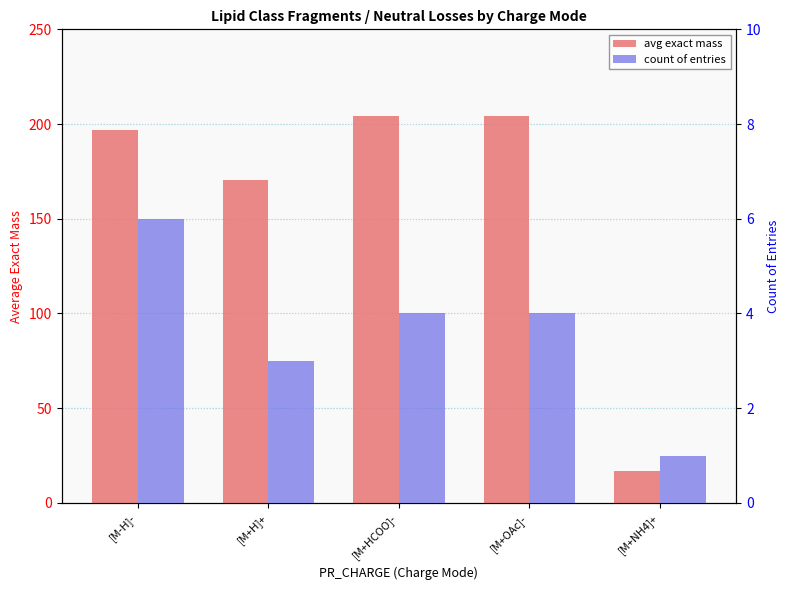

Is it true that avg exact mass equals 204.1 at [M+OAc]-?

True